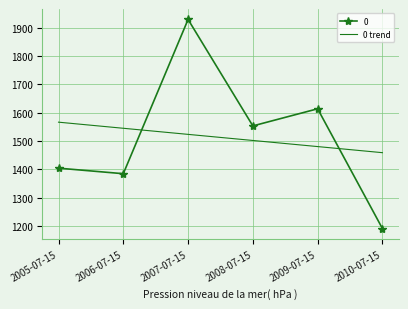

The value of 0 trend at 2007-07-15 is 1523.6. True or false?

True